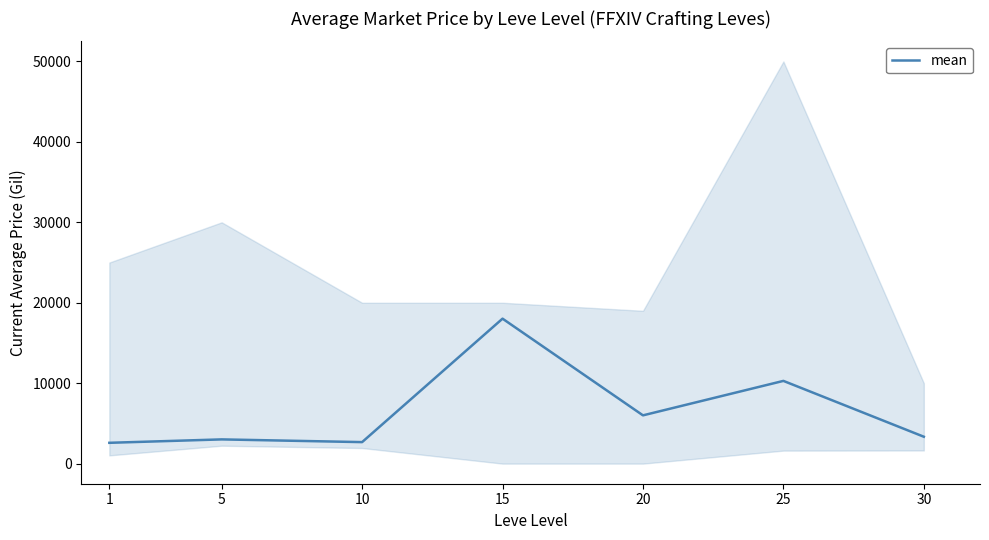

What is the approximate value at 20?

6000.0